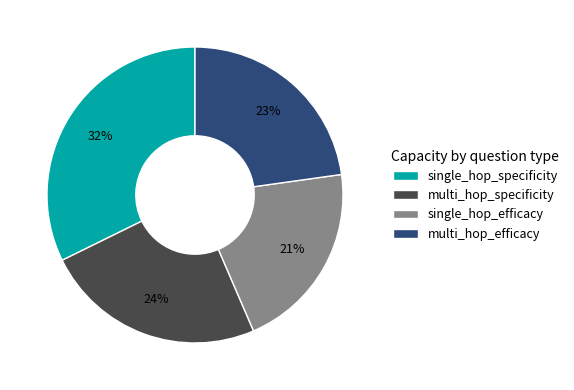

To the nearest percent, what is the difference between the single_hop_efficacy and multi_hop_efficacy slice percentages?

2%